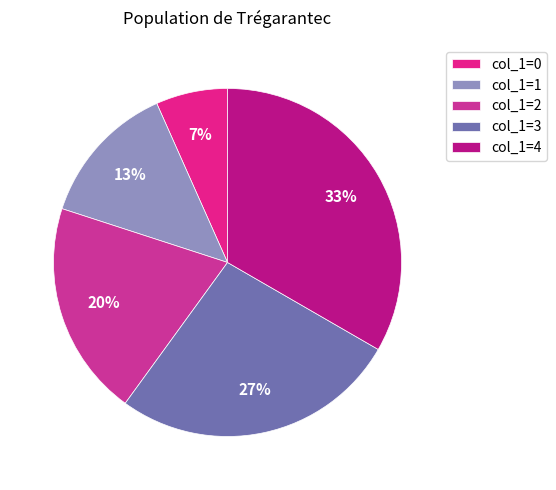

Count the number of slices in the pie.

5